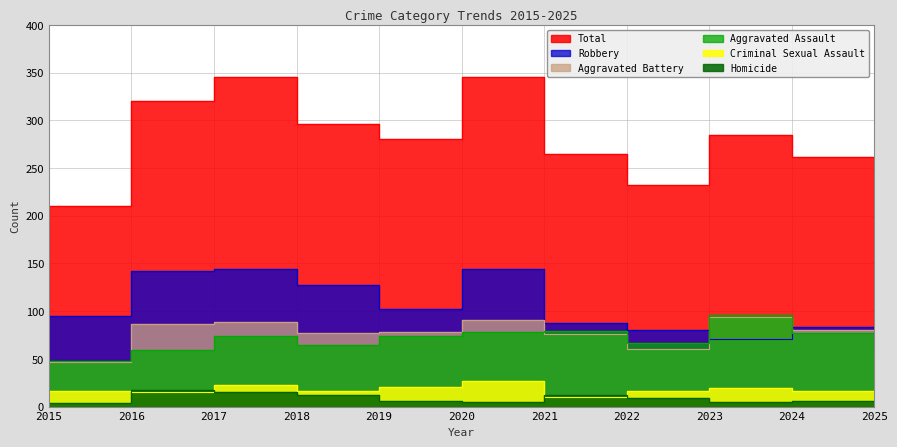

True or false: Robbery has more than 1 interior local peaks.

True